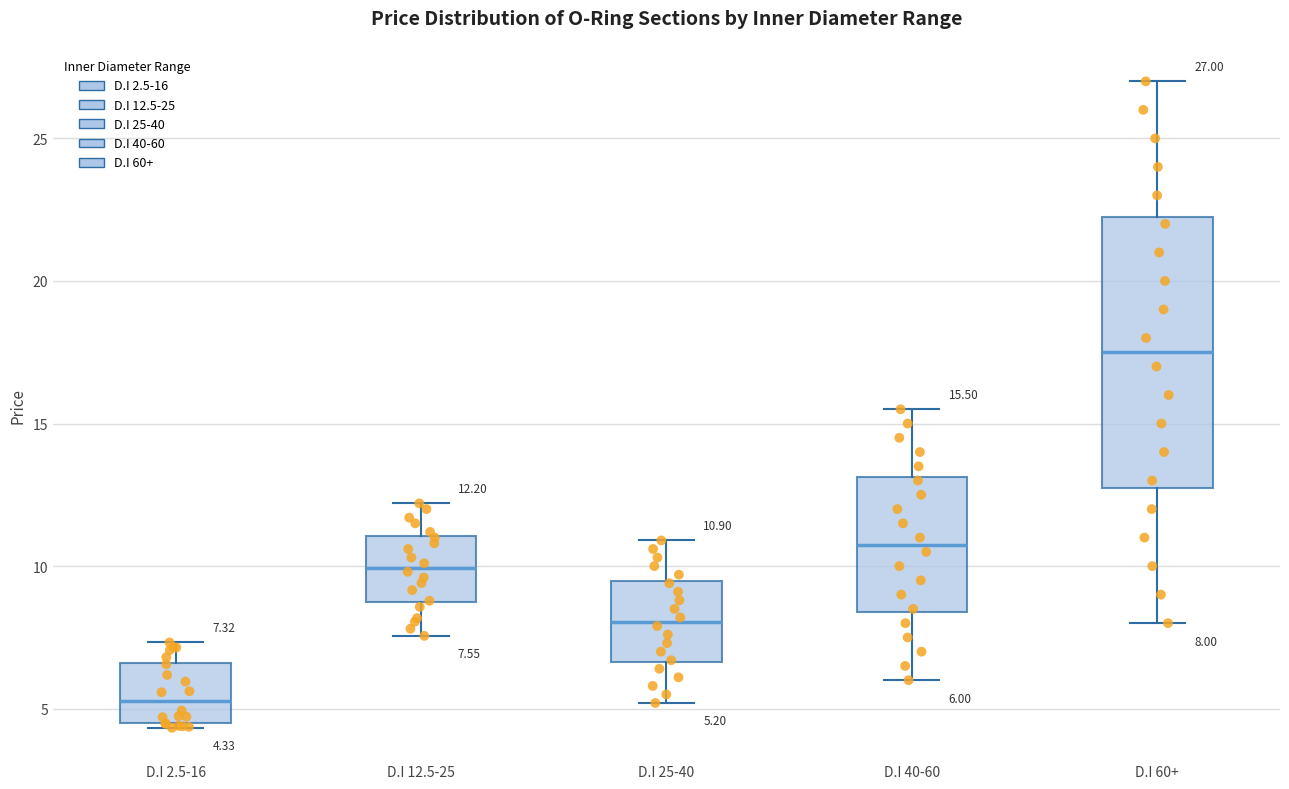

Which box has the highest median line?

D.I 60+